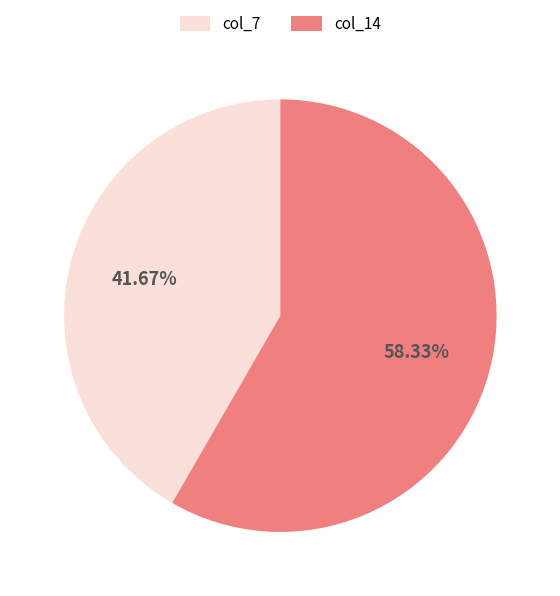

Rank the categories by value from lowest to highest.

col_7, col_14